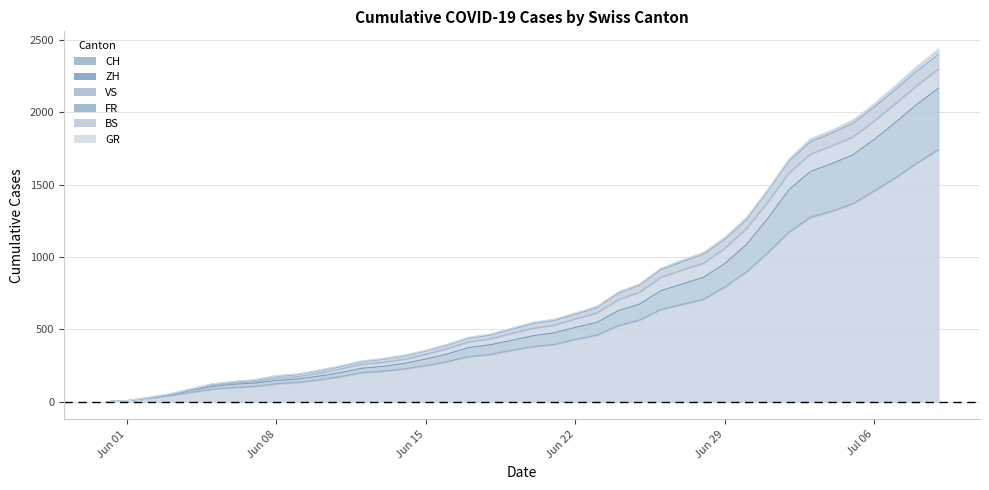

What is the maximum value for CH?

1741